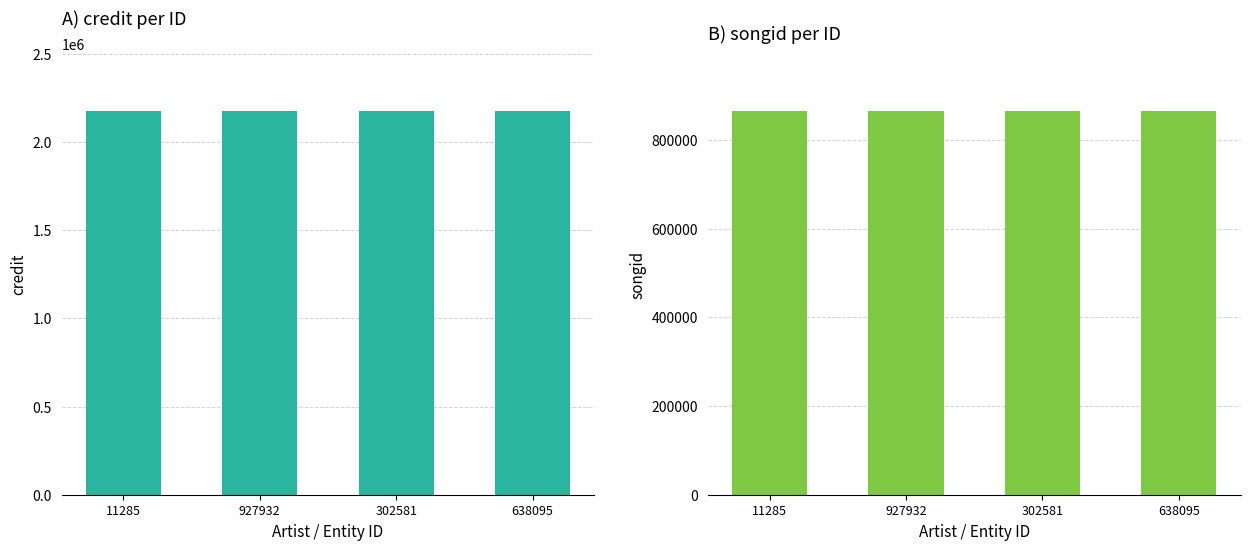

Reading right to left, extract all data points from this chart.

credit: 2177951	2177951	2177951	2177951
songid: 865336	865336	865336	865336